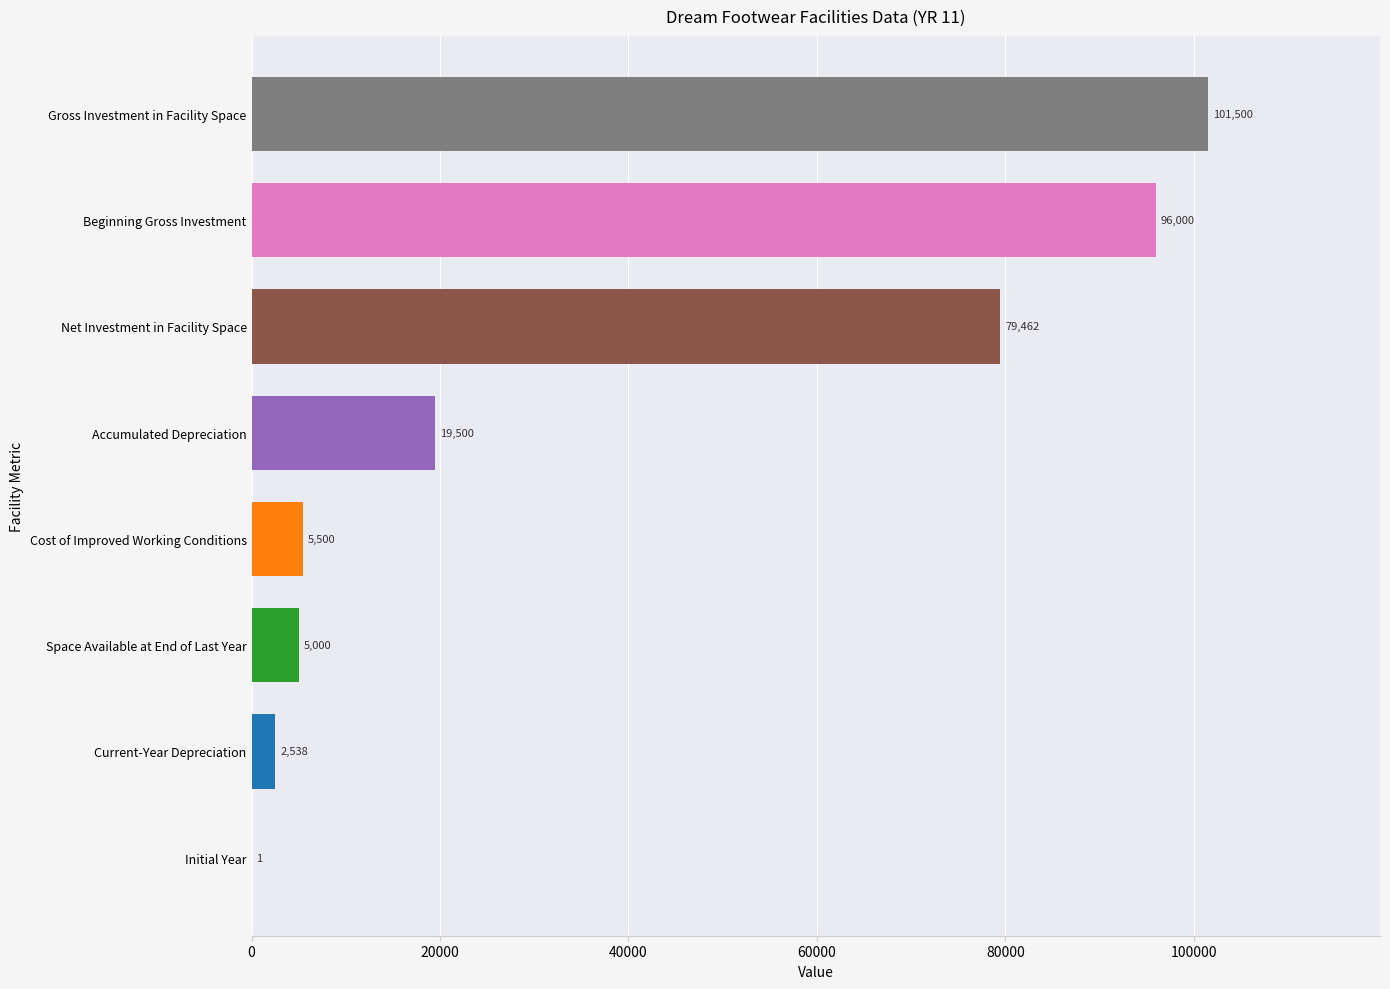

Read the value at Space Available at End of Last Year.

5000